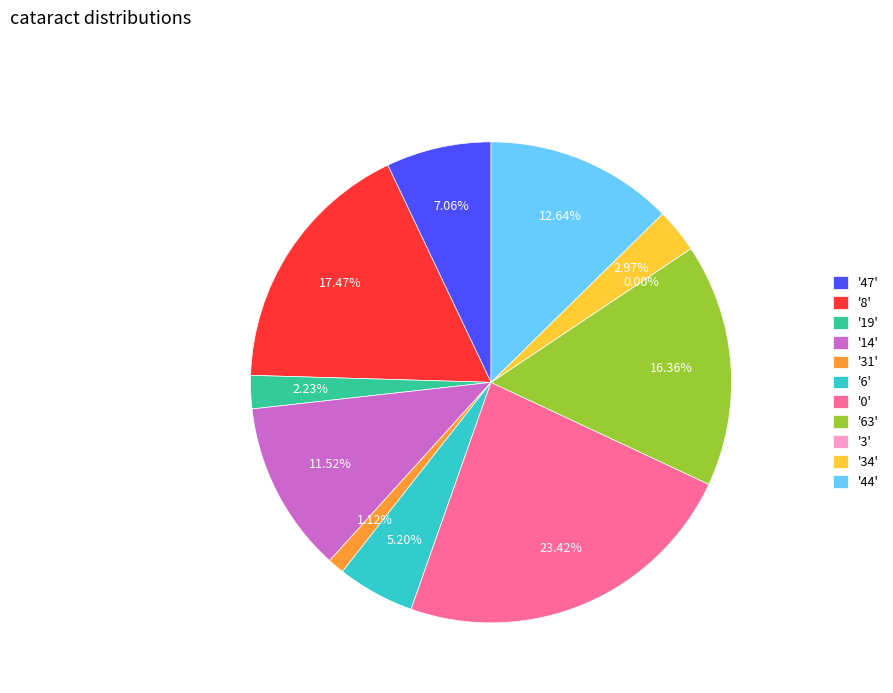

How many slices are in this pie chart?

11